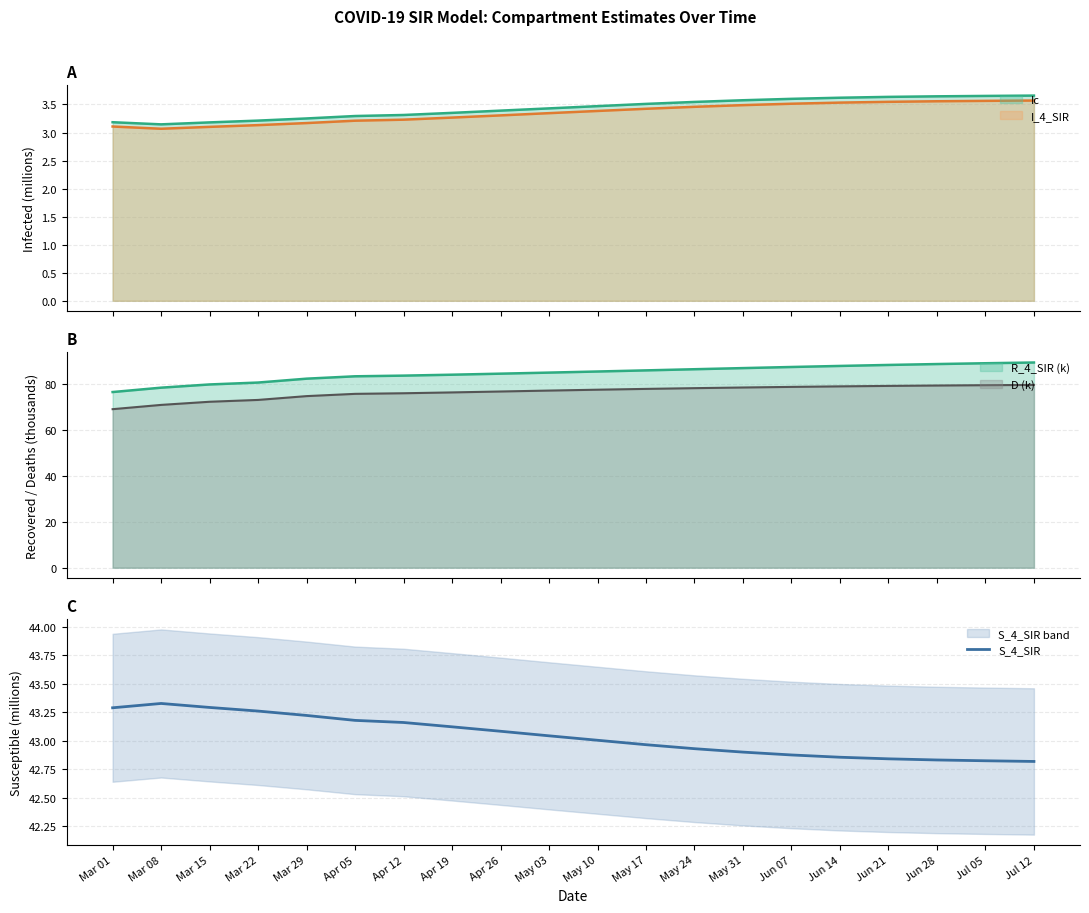

The S_4_SIR series shows 27.5 at Apr 26. True or false?

False